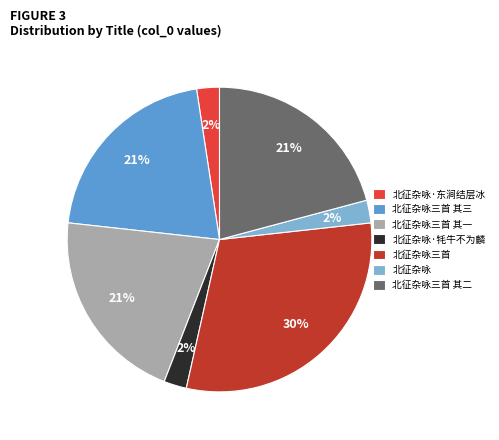

Is it true that 北征杂咏 is 13% of the pie?

False